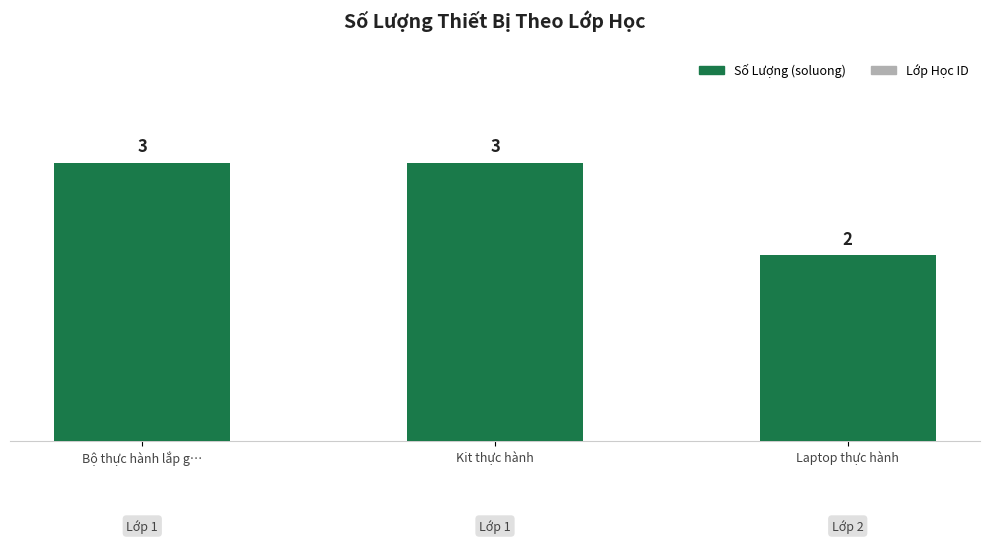

What is the maximum value shown in the chart?

3